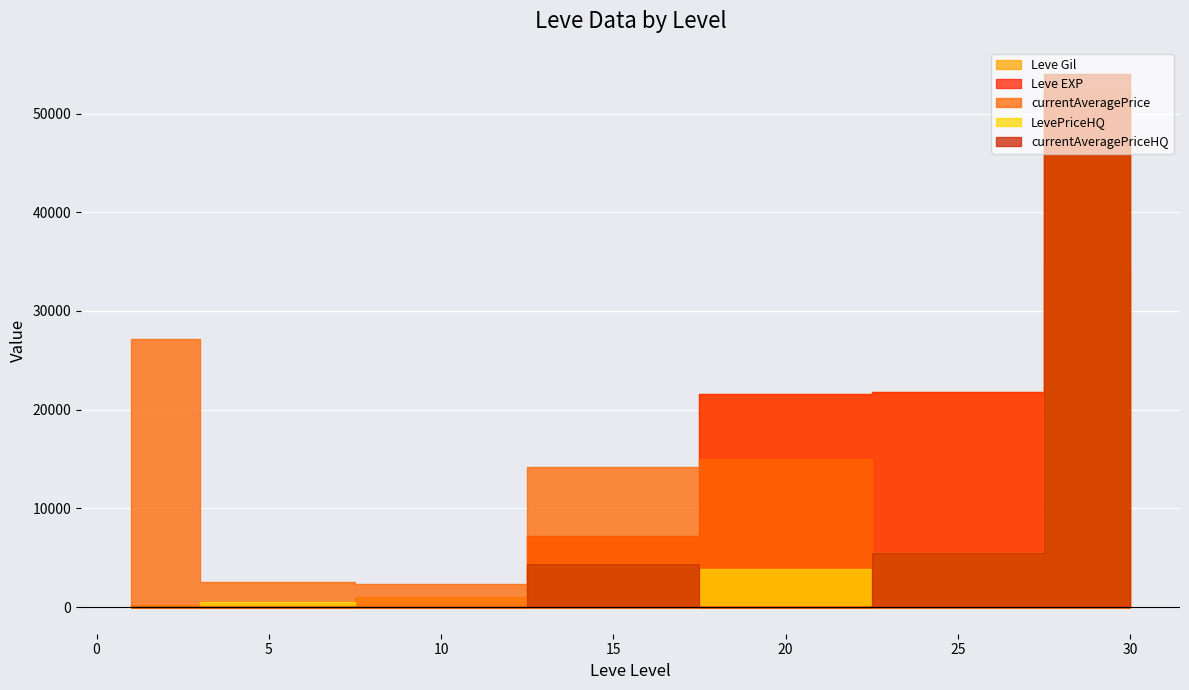

True or false: Leve EXP and currentAveragePriceHQ cross at least once.

True